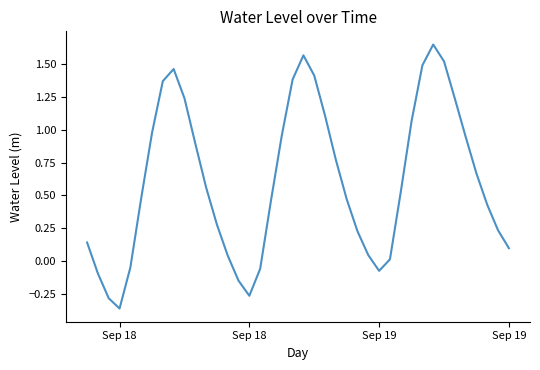

What is the difference between the maximum and minimum values?

2.0